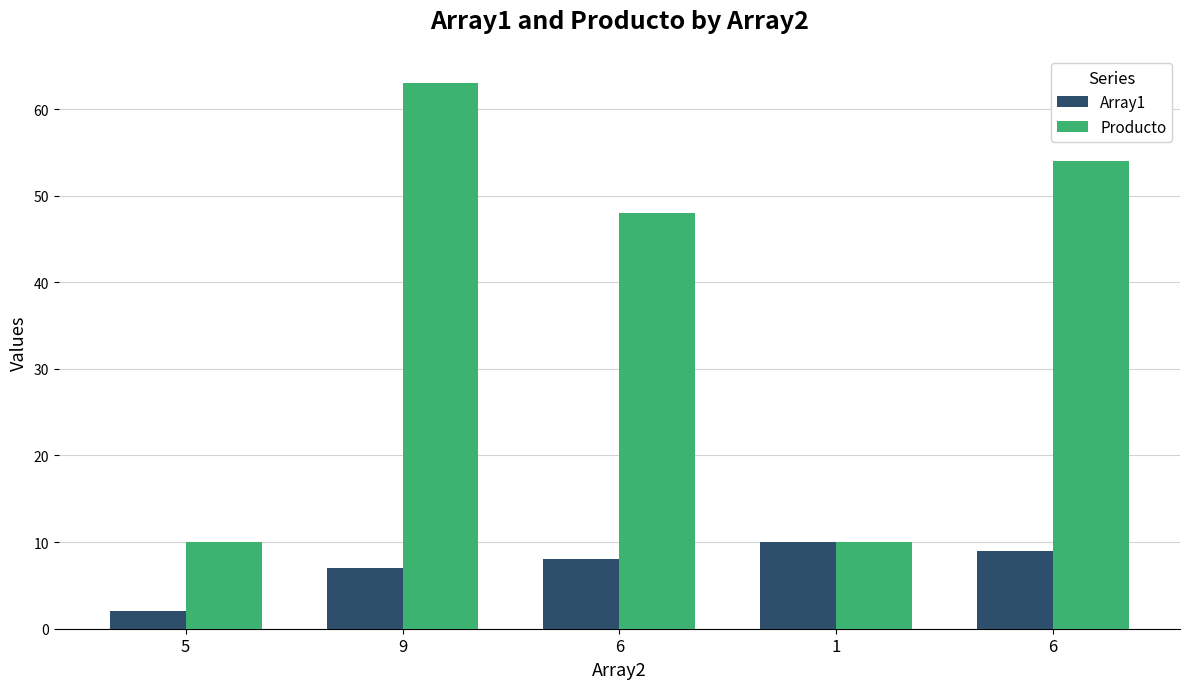

How many bars are there in total?

10